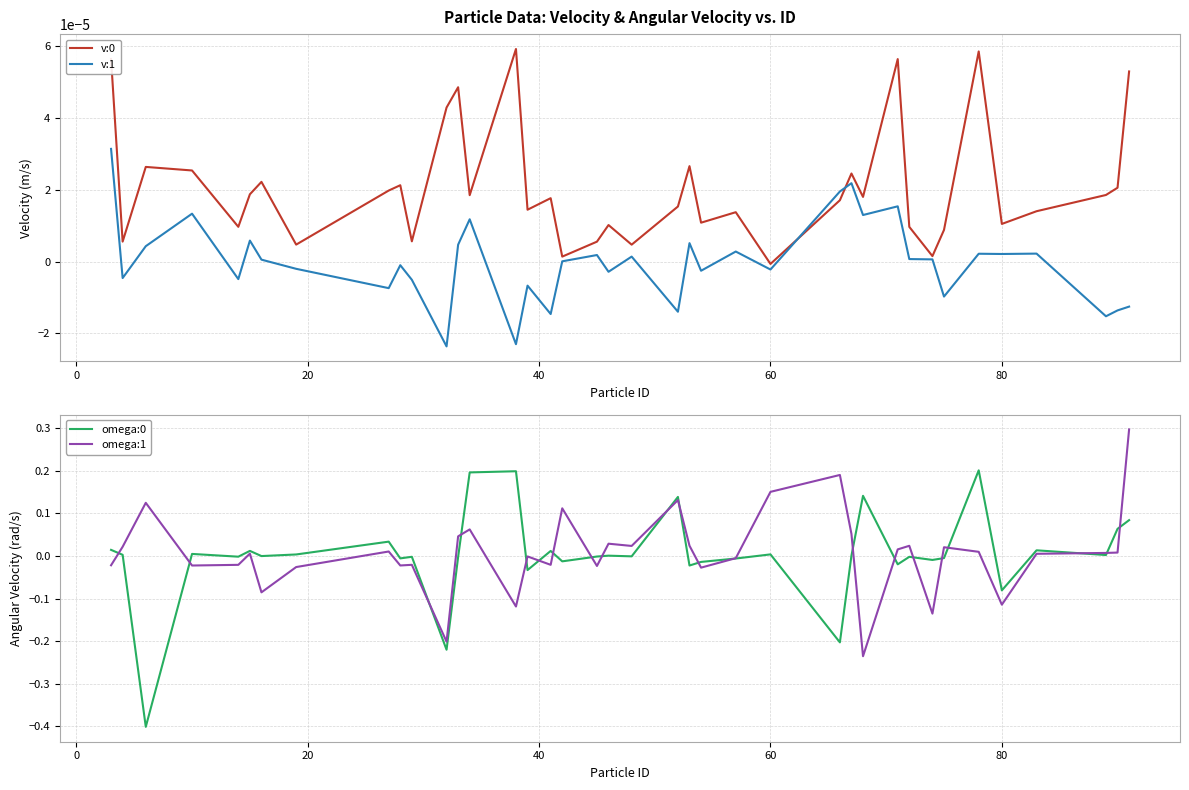

How many positive values does the v:1 series have?

21